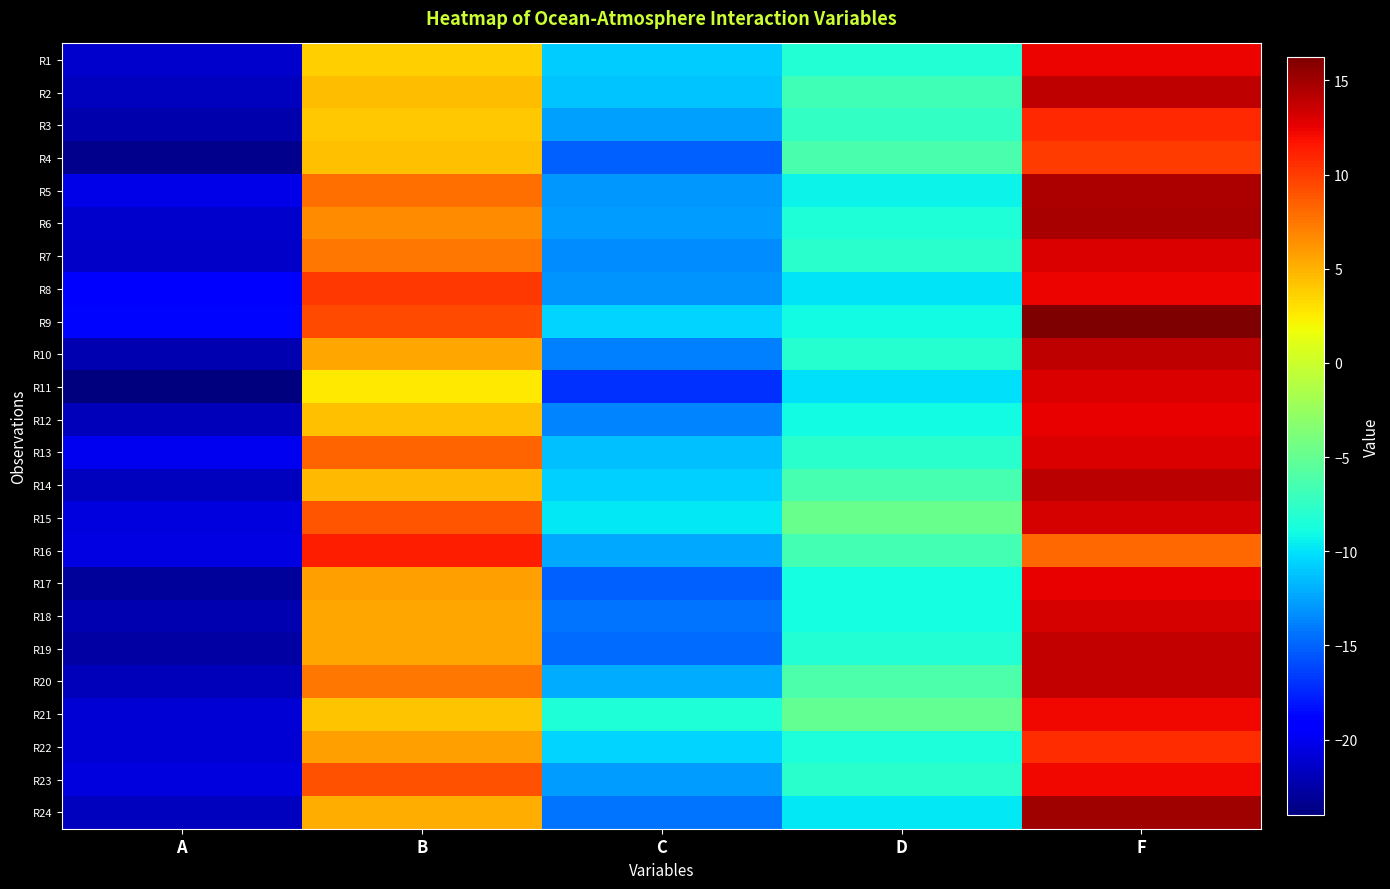

Reading right to left, extract all data points from this chart.

R1: F=12.3	D=-8.2	C=-10.8	B=3.8	A=-21.2
R2: F=13.9	D=-6.8	C=-11.2	B=4.5	A=-21.7
R3: F=10.8	D=-7.4	C=-12.7	B=4.0	A=-22.4
R4: F=10.0	D=-6.3	C=-15.1	B=4.3	A=-23.4
R5: F=14.7	D=-9.2	C=-12.9	B=7.9	A=-20.4
R6: F=14.8	D=-8.3	C=-12.7	B=6.6	A=-21.2
R7: F=12.9	D=-7.9	C=-13.4	B=7.5	A=-21.5
R8: F=12.3	D=-9.9	C=-13.0	B=10.2	A=-19.2
R9: F=16.2	D=-8.9	C=-10.6	B=9.3	A=-18.8
R10: F=13.9	D=-8.0	C=-13.9	B=5.5	A=-22.2
R11: F=13.0	D=-10.1	C=-17.0	B=2.6	A=-24.0
R12: F=12.6	D=-8.9	C=-13.6	B=4.4	A=-21.9
R13: F=13.0	D=-8.0	C=-11.3	B=8.3	A=-20.1
R14: F=14.1	D=-6.4	C=-10.7	B=4.7	A=-21.7
R15: F=13.2	D=-4.8	C=-9.8	B=8.9	A=-20.6
R16: F=8.2	D=-6.6	C=-12.3	B=11.2	A=-20.4
R17: F=12.5	D=-8.9	C=-15.2	B=5.8	A=-23.1
R18: F=13.1	D=-8.8	C=-14.3	B=5.4	A=-22.1
R19: F=13.7	D=-8.1	C=-14.7	B=5.5	A=-22.7
R20: F=13.8	D=-6.2	C=-12.1	B=7.5	A=-21.8
R21: F=12.2	D=-5.1	C=-8.3	B=4.3	A=-20.9
R22: F=10.7	D=-8.5	C=-10.6	B=5.8	A=-20.9
R23: F=12.2	D=-7.9	C=-12.7	B=9.1	A=-20.6
R24: F=15.0	D=-9.9	C=-14.3	B=5.1	A=-21.7